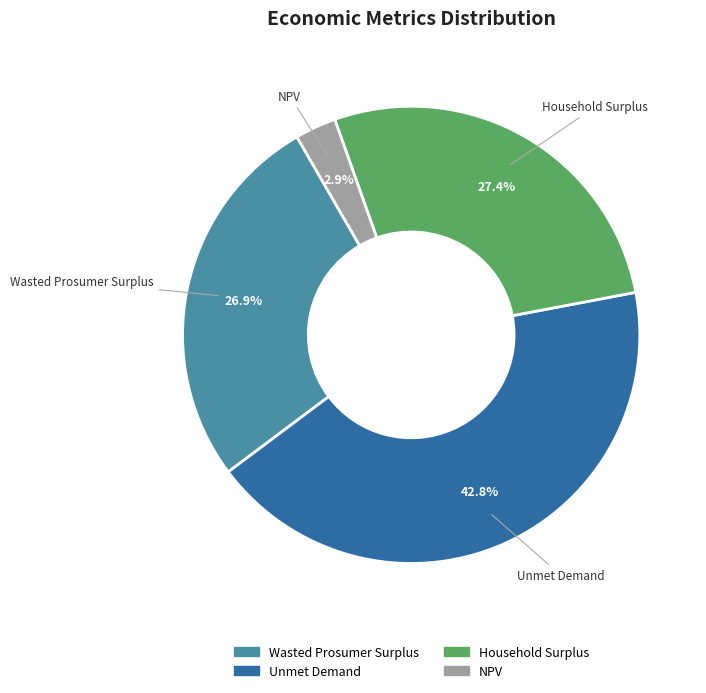

What percentage is the Wasted Prosumer Surplus slice, to the nearest percent?

27%